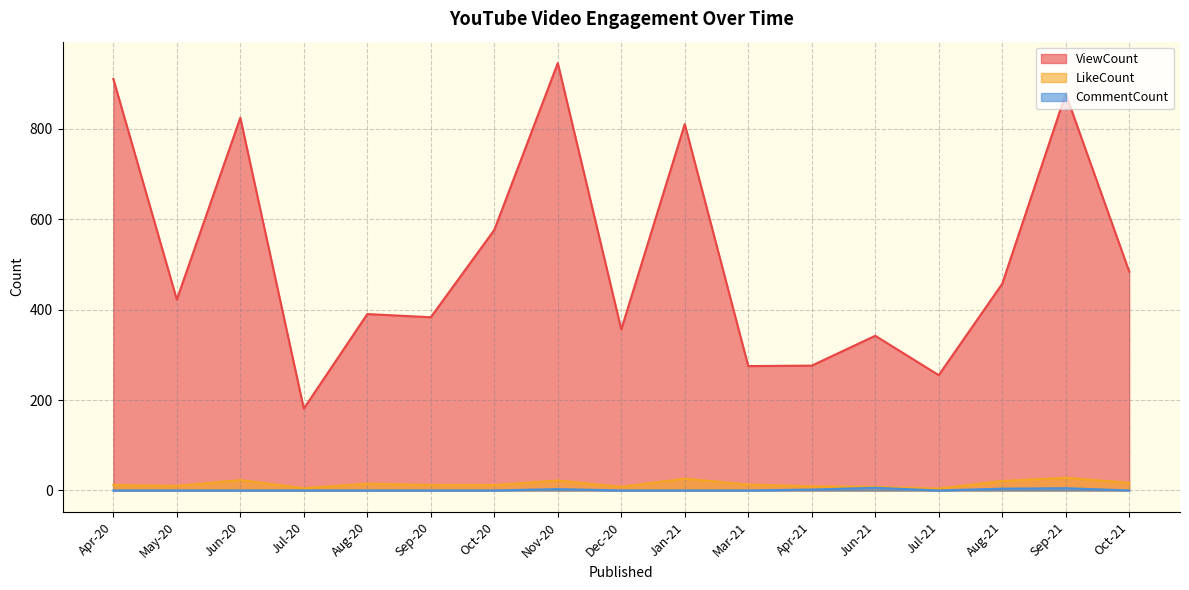

How many values in CommentCount are above zero?

5